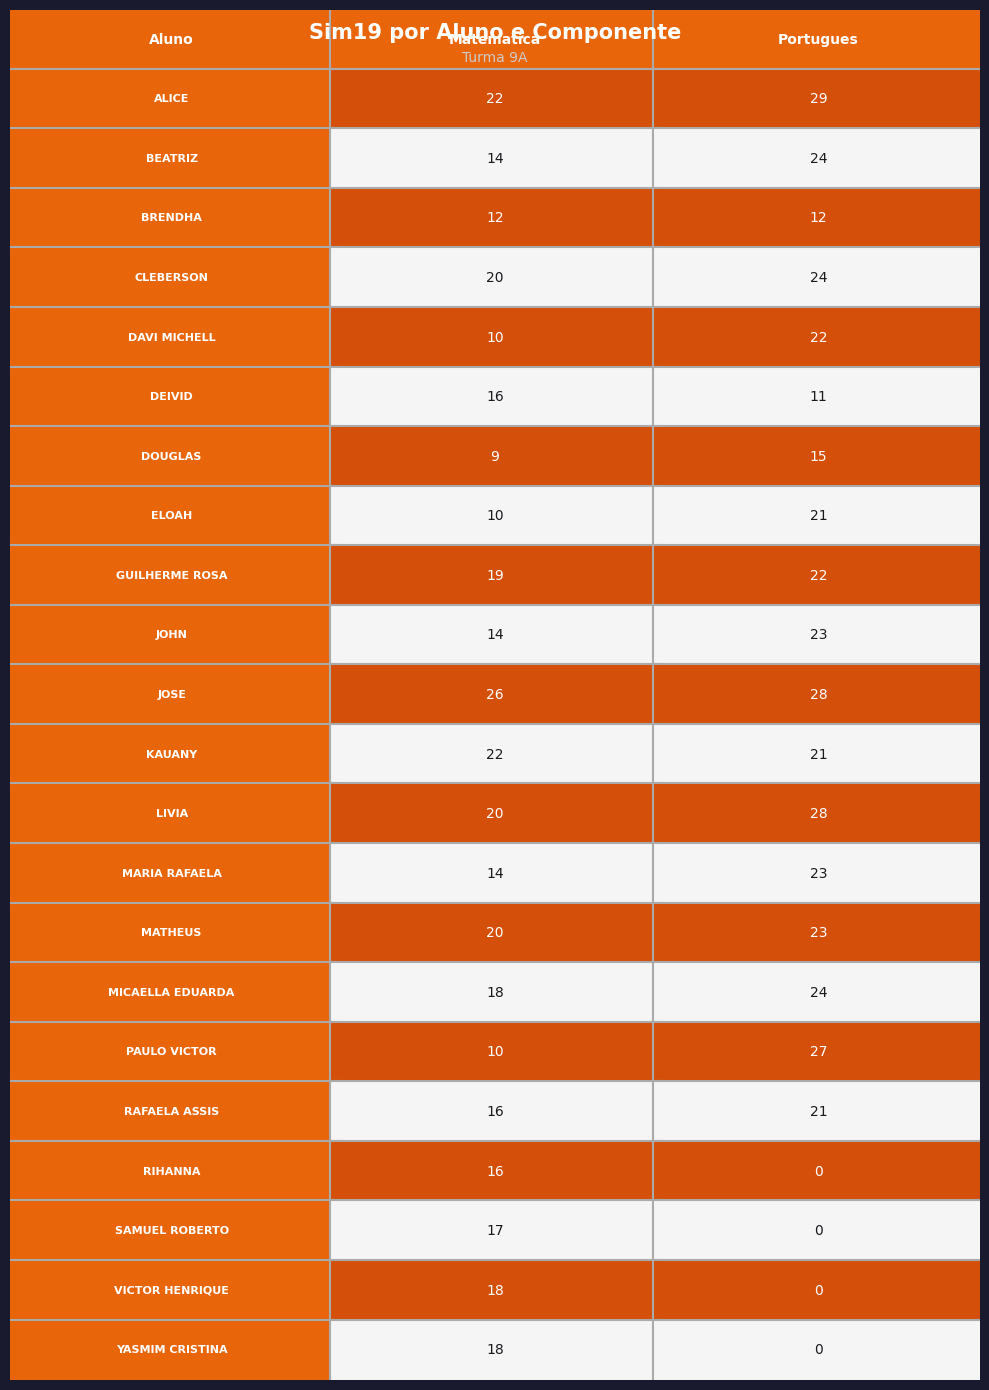

Between Matematica and Portugues, which series saw the biggest shift?

VICTOR HENRIQUE